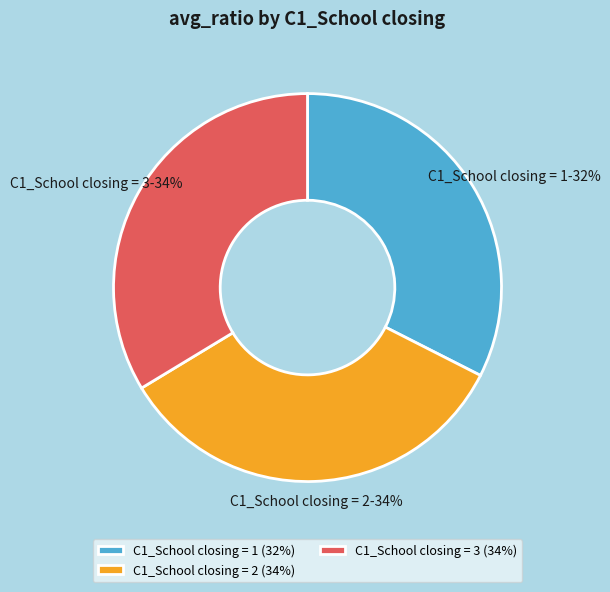

How many segments does this pie chart have?

3